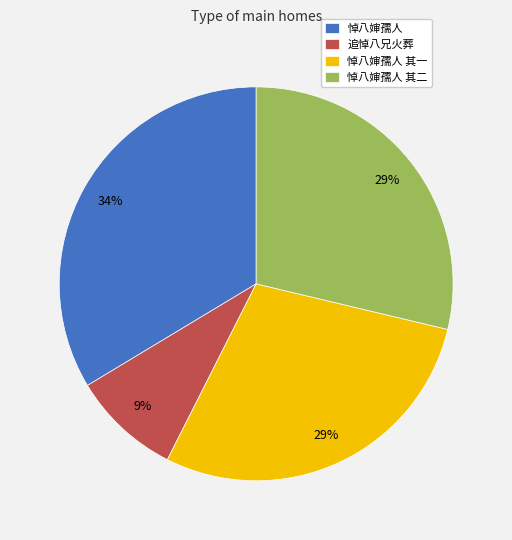

What is the smallest slice in the pie chart?

追悼八兄火葬